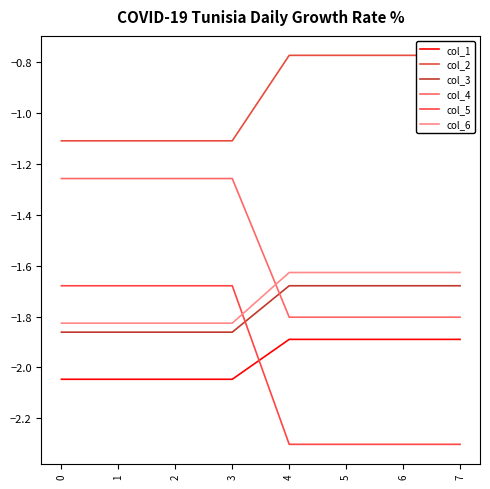

What is the sum of the col_5 values at 3 and 2?

-3.4